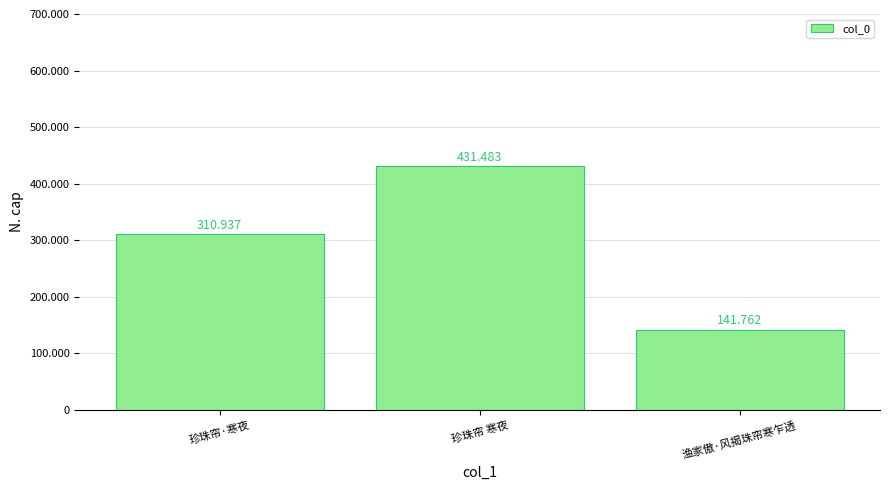

What is the difference between the maximum and minimum values?

289721